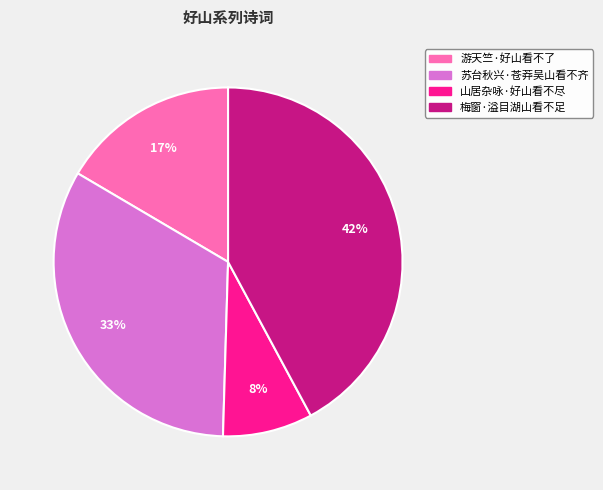

Rank the categories by value from lowest to highest.

山居杂咏·好山看不尽, 游天竺·好山看不了, 苏台秋兴·苍莽吴山看不齐, 梅窗·溢目湖山看不足